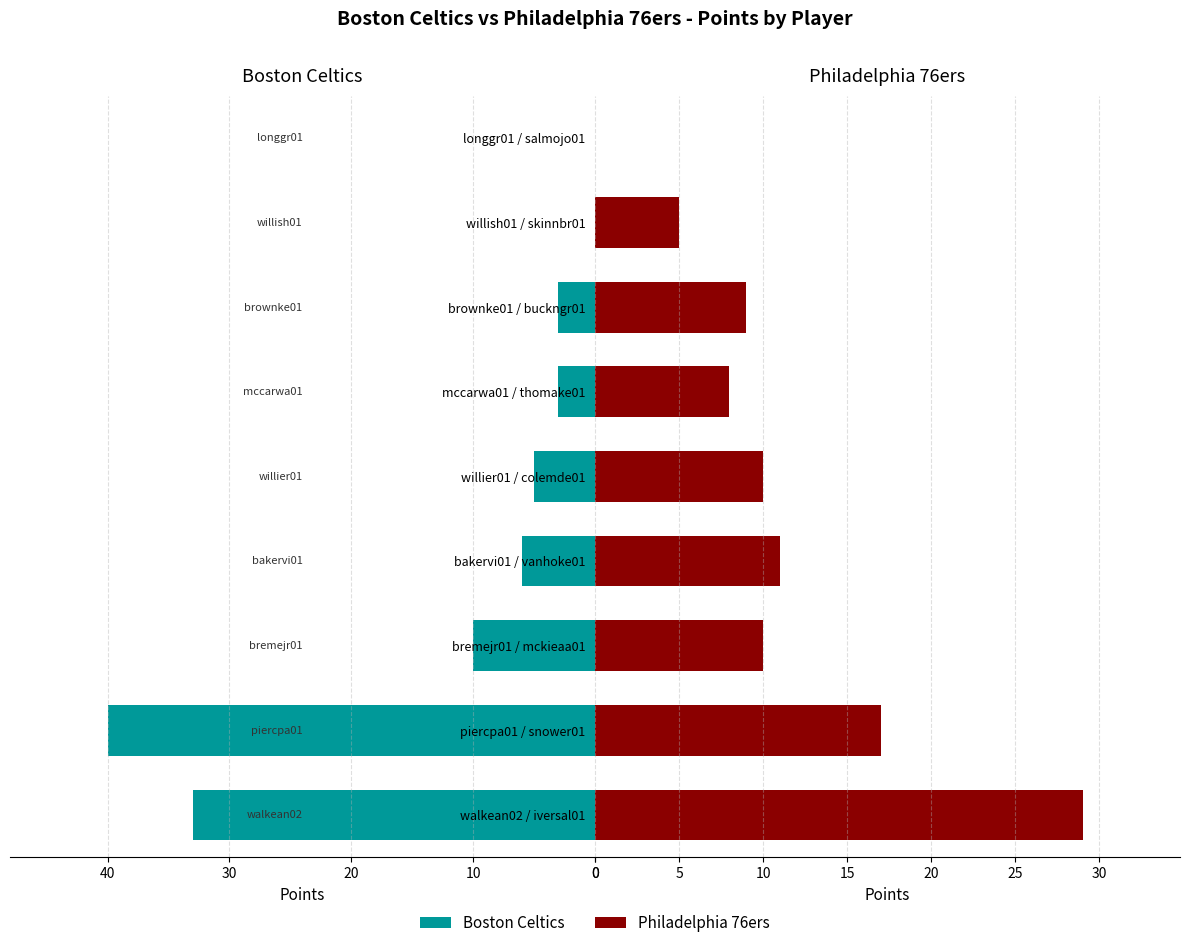

Reading left to right, transcribe all the data shown in this chart.

Boston Celtics: 33	40	10	6	5	3	3	0	0
Philadelphia 76ers: 29	17	10	11	10	8	9	5	0